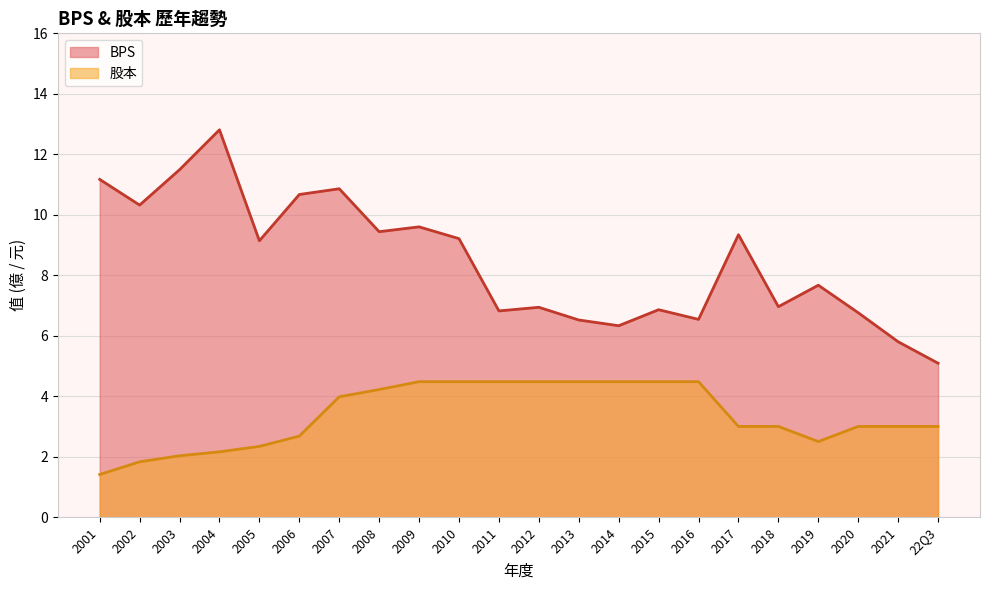

What is the minimum value for BPS?

5.1